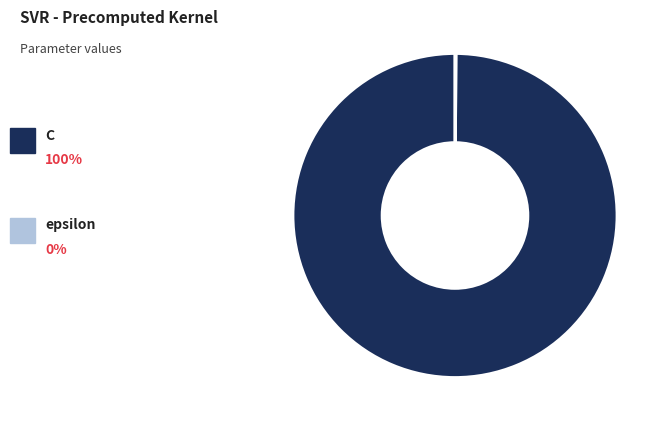

Does any single category account for the majority?

Yes